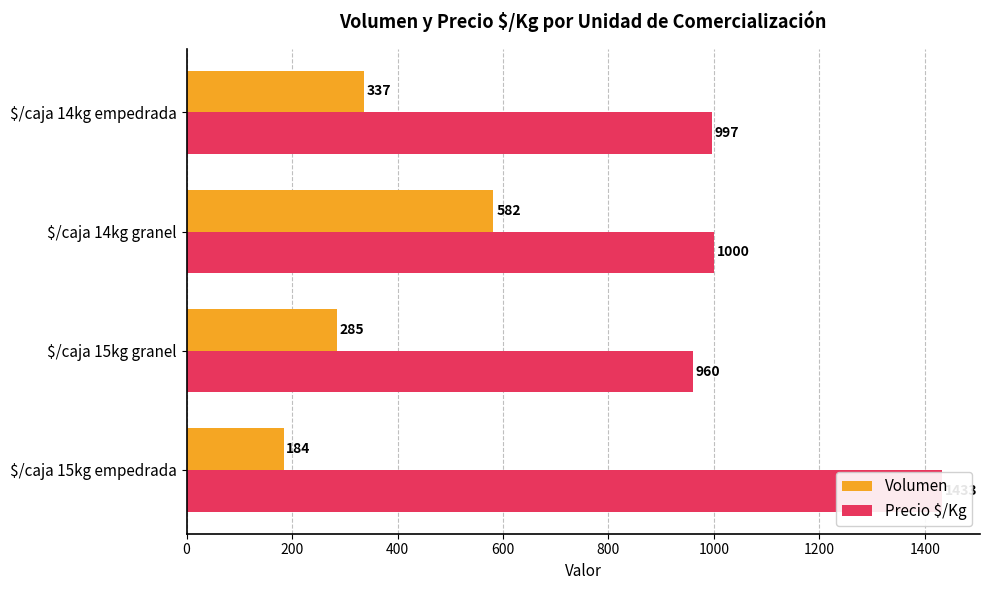

Which series changed the most between $/caja 14kg granel and $/caja 14kg empedrada?

Volumen